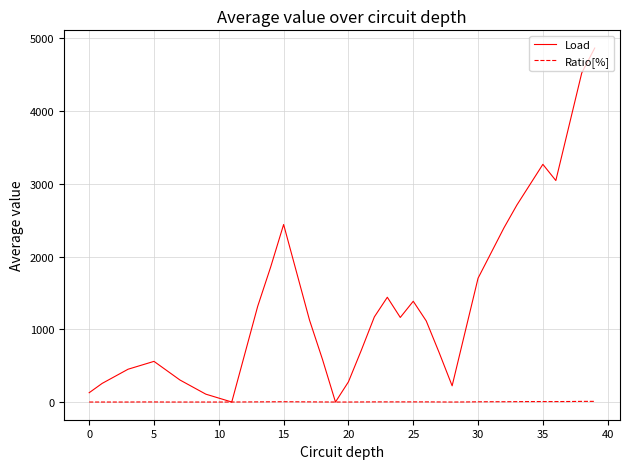

Which series has the largest range (max minus min)?

Load